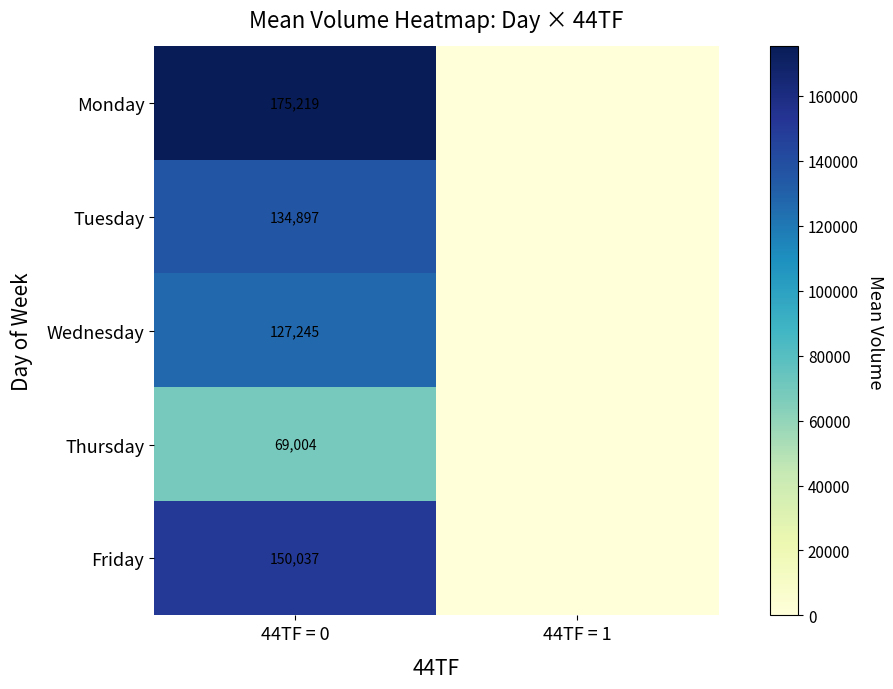

True or false: Tuesday has a value of 134897 at 44TF = 0.

True